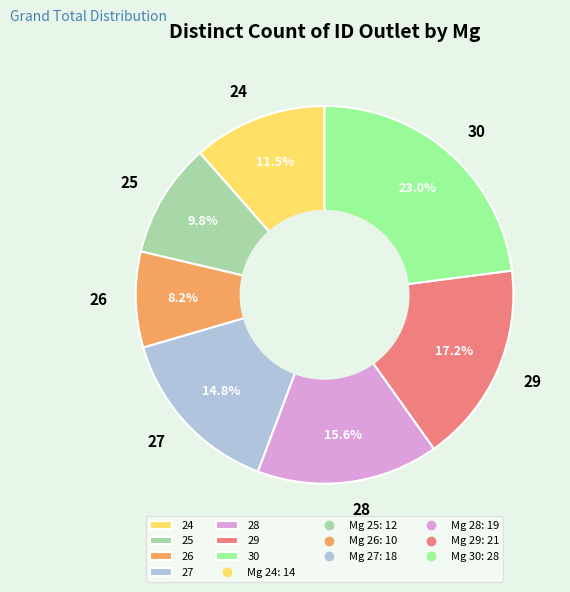

To the nearest percent, what is the combined percentage of 29 and 30?

40%